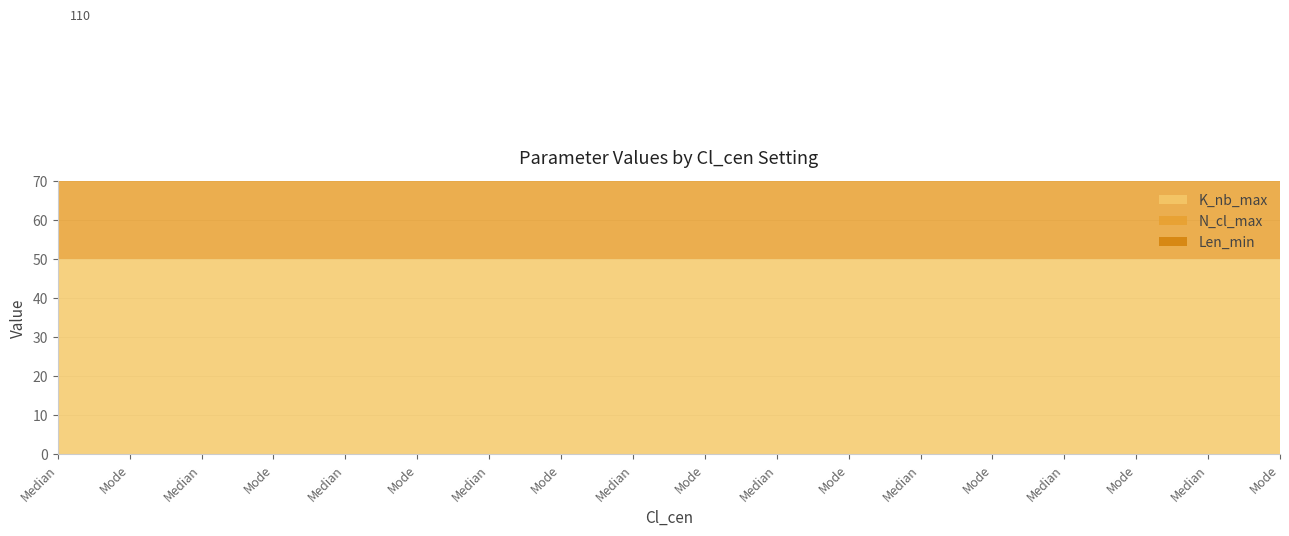

Rank the categories by Len_min value from highest to lowest.

Median, Mode, Median, Mode, Median, Mode, Median, Mode, Median, Mode, Median, Mode, Median, Mode, Median, Mode, Median, Mode